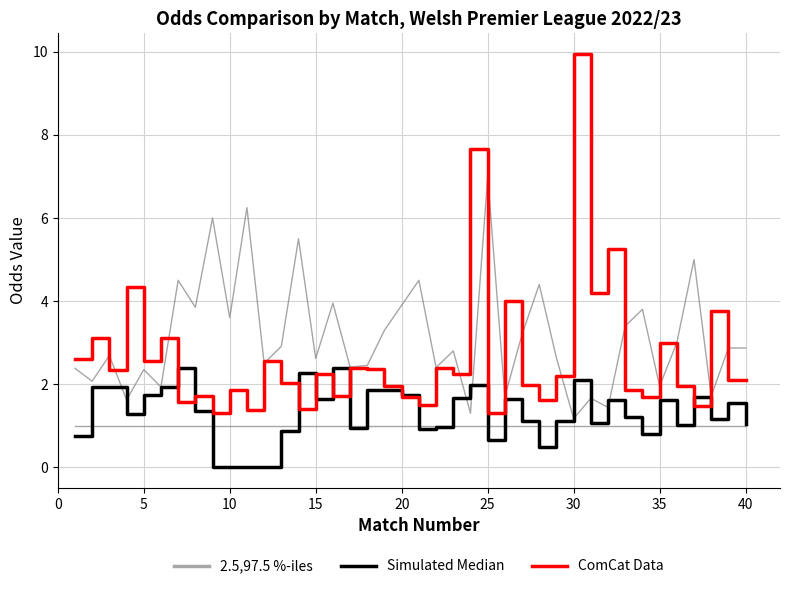

List the series in order of their overall mean, highest first.

2.5,97.5 %-iles, ComCat Data, Simulated Median